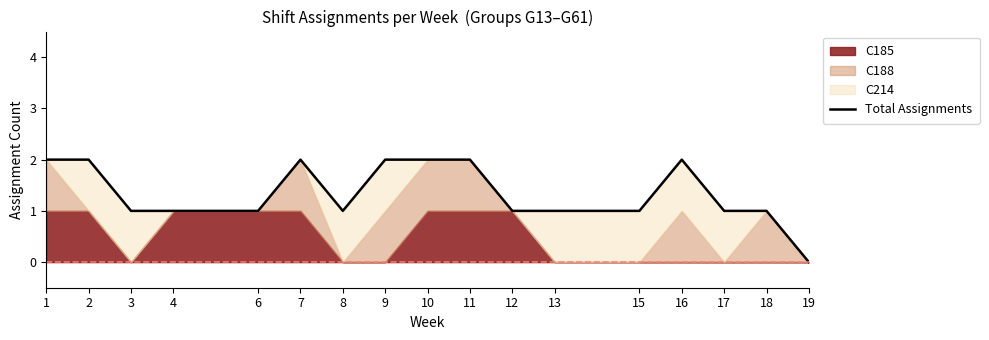

What is the change in value from 1 to 15?

-1